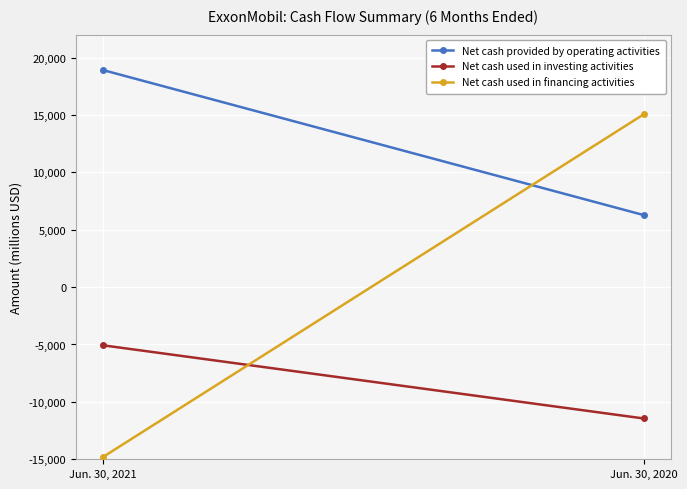

Is it true that Net cash provided by operating activities equals 26309 at Jun. 30, 2021?

False